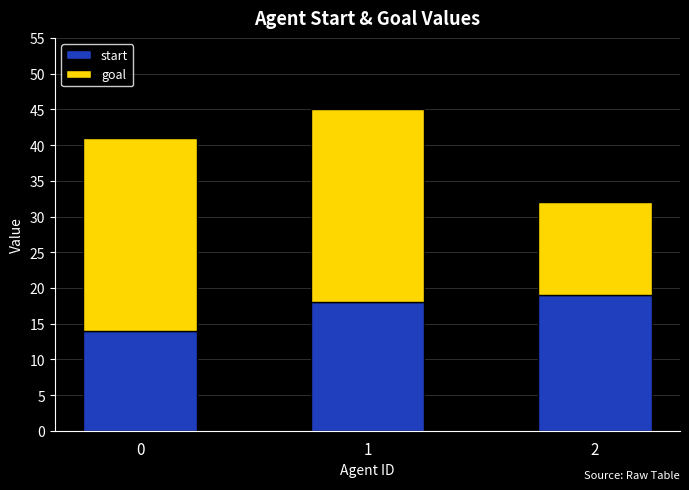

What are all the series names shown in the legend?

start, goal